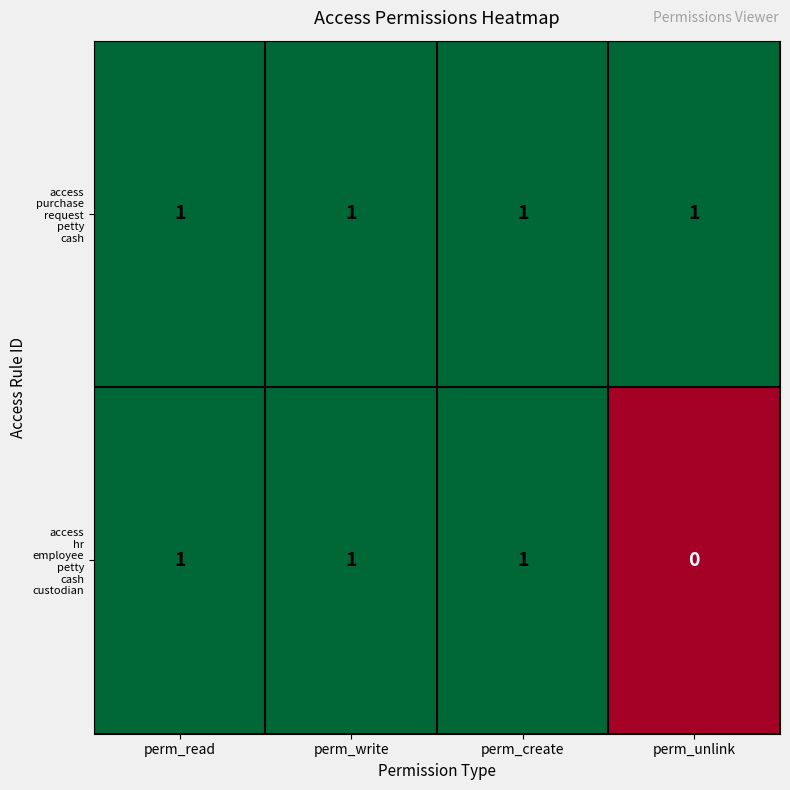

At how many categories does at least one series exceed 0?

4